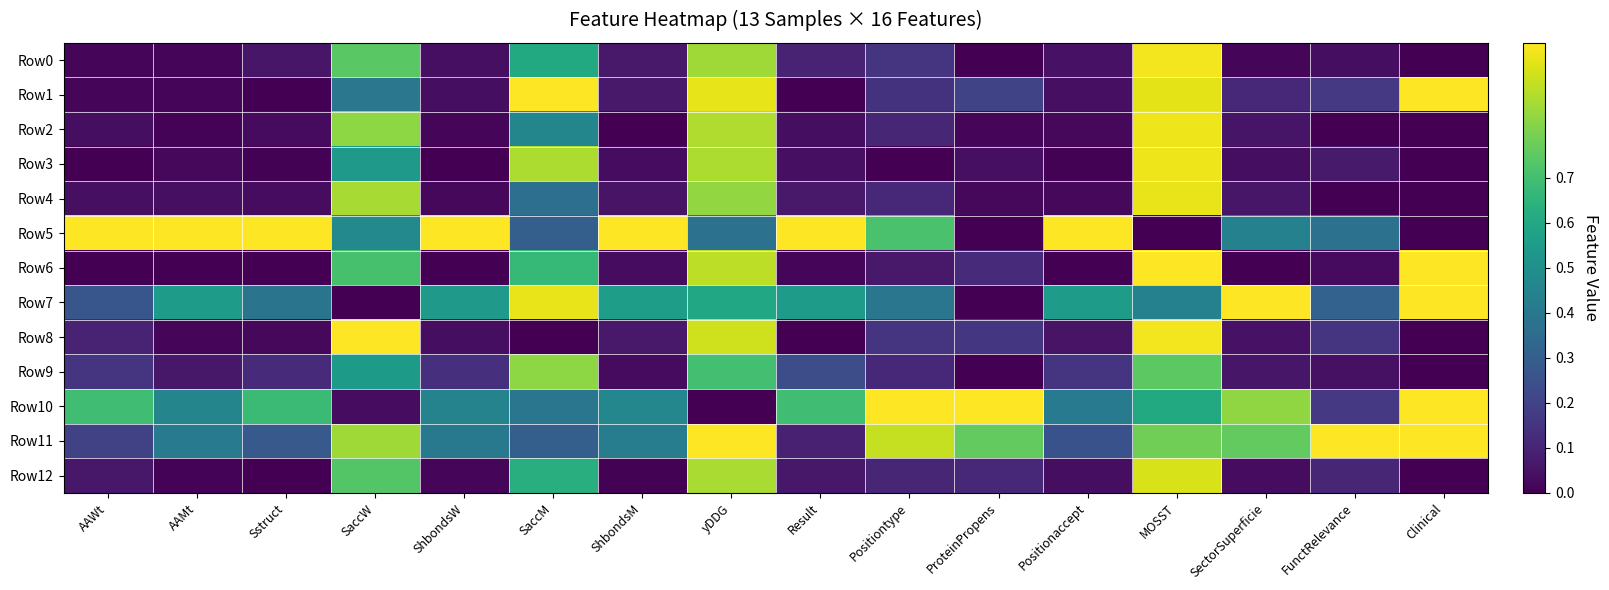

Reading left to right, extract all data points from this chart.

Row0: AAWt=0.0	AAMt=0.0	Sstruct=0.1	SaccW=0.7	ShbondsW=0.0	SaccM=0.6	ShbondsM=0.1	yDDG=0.9	Result=0.1	Positiontype=0.2	ProteinPropens=0.0	Positionaccept=0.0	MOSST=1.0	SectorSuperficie=0.0	FunctRelevance=0.0	Clinical=0.0
Row1: AAWt=0.0	AAMt=0.0	Sstruct=0.0	SaccW=0.4	ShbondsW=0.0	SaccM=1.0	ShbondsM=0.1	yDDG=1.0	Result=0.0	Positiontype=0.1	ProteinPropens=0.2	Positionaccept=0.0	MOSST=1.0	SectorSuperficie=0.1	FunctRelevance=0.2	Clinical=1.0
Row2: AAWt=0.0	AAMt=0.0	Sstruct=0.0	SaccW=0.8	ShbondsW=0.0	SaccM=0.5	ShbondsM=0.0	yDDG=0.9	Result=0.0	Positiontype=0.1	ProteinPropens=0.0	Positionaccept=0.0	MOSST=1.0	SectorSuperficie=0.1	FunctRelevance=0.0	Clinical=0.0
Row3: AAWt=0.0	AAMt=0.0	Sstruct=0.0	SaccW=0.5	ShbondsW=0.0	SaccM=0.9	ShbondsM=0.0	yDDG=0.9	Result=0.0	Positiontype=0.0	ProteinPropens=0.0	Positionaccept=0.0	MOSST=1.0	SectorSuperficie=0.0	FunctRelevance=0.1	Clinical=0.0
Row4: AAWt=0.0	AAMt=0.0	Sstruct=0.0	SaccW=0.9	ShbondsW=0.0	SaccM=0.4	ShbondsM=0.1	yDDG=0.8	Result=0.1	Positiontype=0.1	ProteinPropens=0.0	Positionaccept=0.0	MOSST=1.0	SectorSuperficie=0.1	FunctRelevance=0.0	Clinical=0.0
Row5: AAWt=1.0	AAMt=1.0	Sstruct=1.0	SaccW=0.5	ShbondsW=1.0	SaccM=0.3	ShbondsM=1.0	yDDG=0.4	Result=1.0	Positiontype=0.7	ProteinPropens=0.0	Positionaccept=1.0	MOSST=0.0	SectorSuperficie=0.4	FunctRelevance=0.4	Clinical=0.0
Row6: AAWt=0.0	AAMt=0.0	Sstruct=0.0	SaccW=0.7	ShbondsW=0.0	SaccM=0.7	ShbondsM=0.0	yDDG=0.9	Result=0.0	Positiontype=0.1	ProteinPropens=0.1	Positionaccept=0.0	MOSST=1.0	SectorSuperficie=0.0	FunctRelevance=0.0	Clinical=1.0
Row7: AAWt=0.3	AAMt=0.6	Sstruct=0.4	SaccW=0.0	ShbondsW=0.5	SaccM=1.0	ShbondsM=0.6	yDDG=0.6	Result=0.6	Positiontype=0.4	ProteinPropens=0.0	Positionaccept=0.6	MOSST=0.4	SectorSuperficie=1.0	FunctRelevance=0.3	Clinical=1.0
Row8: AAWt=0.1	AAMt=0.0	Sstruct=0.0	SaccW=1.0	ShbondsW=0.0	SaccM=0.0	ShbondsM=0.1	yDDG=0.9	Result=0.0	Positiontype=0.2	ProteinPropens=0.2	Positionaccept=0.1	MOSST=1.0	SectorSuperficie=0.1	FunctRelevance=0.2	Clinical=0.0
Row9: AAWt=0.2	AAMt=0.1	Sstruct=0.1	SaccW=0.5	ShbondsW=0.1	SaccM=0.8	ShbondsM=0.0	yDDG=0.7	Result=0.2	Positiontype=0.1	ProteinPropens=0.0	Positionaccept=0.2	MOSST=0.7	SectorSuperficie=0.1	FunctRelevance=0.0	Clinical=0.0
Row10: AAWt=0.7	AAMt=0.5	Sstruct=0.7	SaccW=0.0	ShbondsW=0.4	SaccM=0.4	ShbondsM=0.5	yDDG=0.0	Result=0.7	Positiontype=1.0	ProteinPropens=1.0	Positionaccept=0.4	MOSST=0.6	SectorSuperficie=0.8	FunctRelevance=0.2	Clinical=1.0
Row11: AAWt=0.2	AAMt=0.4	Sstruct=0.3	SaccW=0.9	ShbondsW=0.4	SaccM=0.3	ShbondsM=0.4	yDDG=1.0	Result=0.1	Positiontype=0.9	ProteinPropens=0.8	Positionaccept=0.3	MOSST=0.8	SectorSuperficie=0.8	FunctRelevance=1.0	Clinical=1.0
Row12: AAWt=0.1	AAMt=0.0	Sstruct=0.0	SaccW=0.7	ShbondsW=0.0	SaccM=0.6	ShbondsM=0.0	yDDG=0.9	Result=0.1	Positiontype=0.1	ProteinPropens=0.1	Positionaccept=0.0	MOSST=0.9	SectorSuperficie=0.0	FunctRelevance=0.1	Clinical=0.0